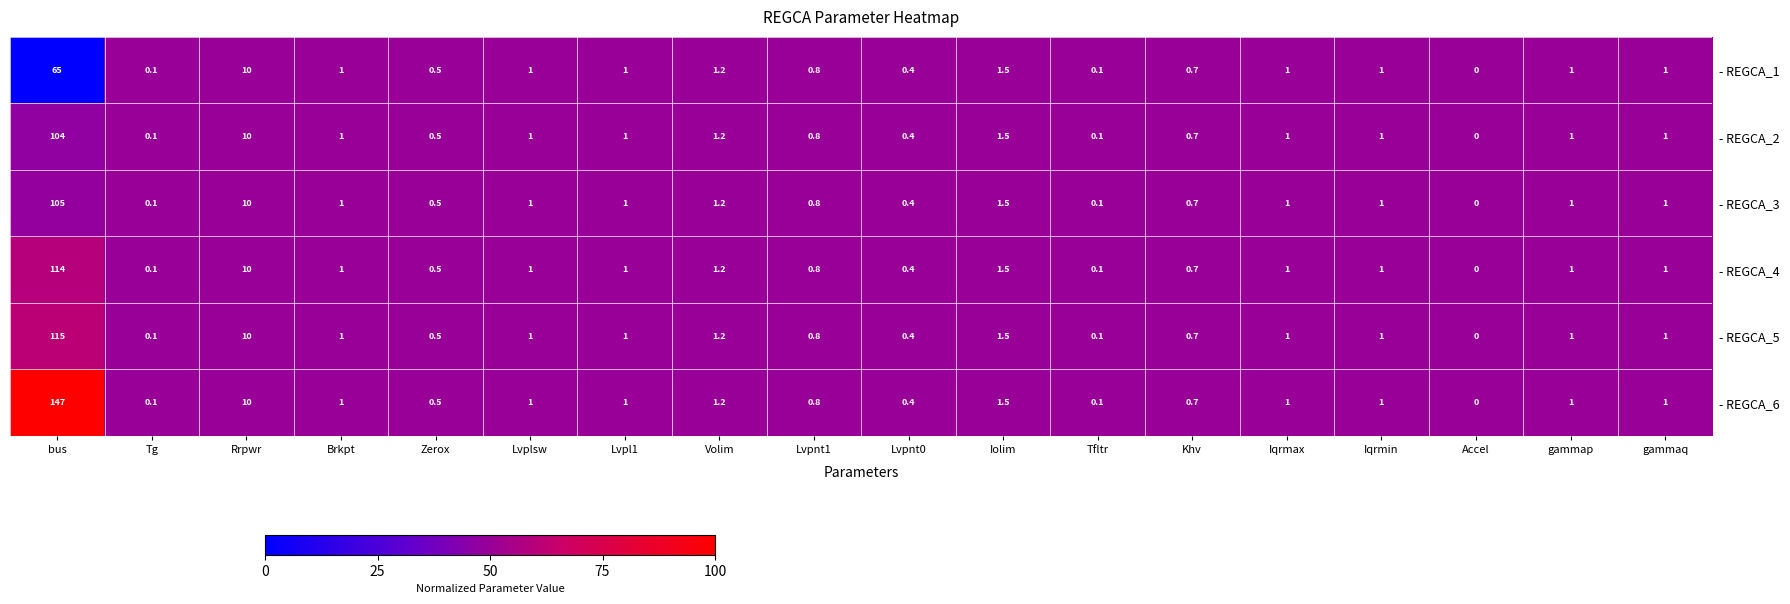

The - REGCA_6 series shows 147.0 at bus. True or false?

True